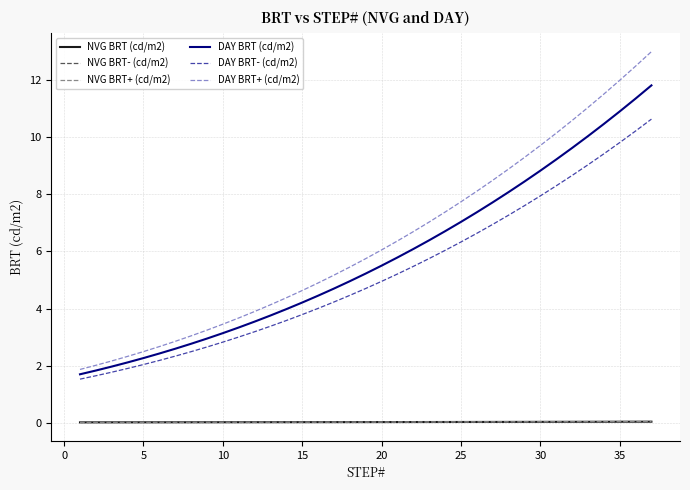

Which series has the widest spread of values?

DAY BRT+ (cd/m2)